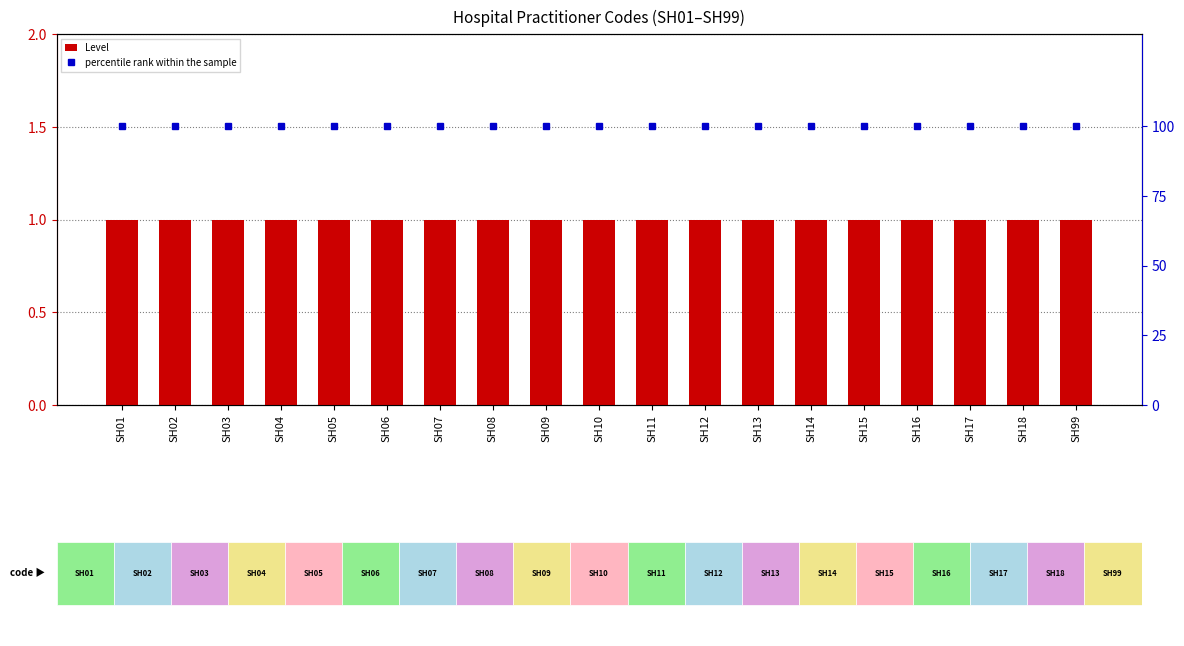

Reading left to right, list all the values displayed in this chart.

Level: SH01=1	SH02=1	SH03=1	SH04=1	SH05=1	SH06=1	SH07=1	SH08=1	SH09=1	SH10=1	SH11=1	SH12=1	SH13=1	SH14=1	SH15=1	SH16=1	SH17=1	SH18=1	SH99=1
percentile rank within the sample: SH01=100	SH02=100	SH03=100	SH04=100	SH05=100	SH06=100	SH07=100	SH08=100	SH09=100	SH10=100	SH11=100	SH12=100	SH13=100	SH14=100	SH15=100	SH16=100	SH17=100	SH18=100	SH99=100